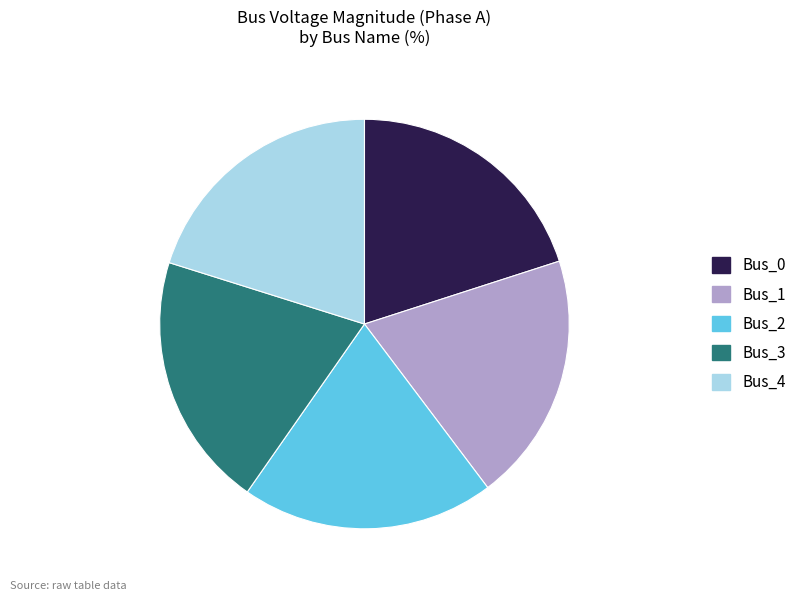

Do Bus_0 and Bus_2 together represent more than half of the pie?

No